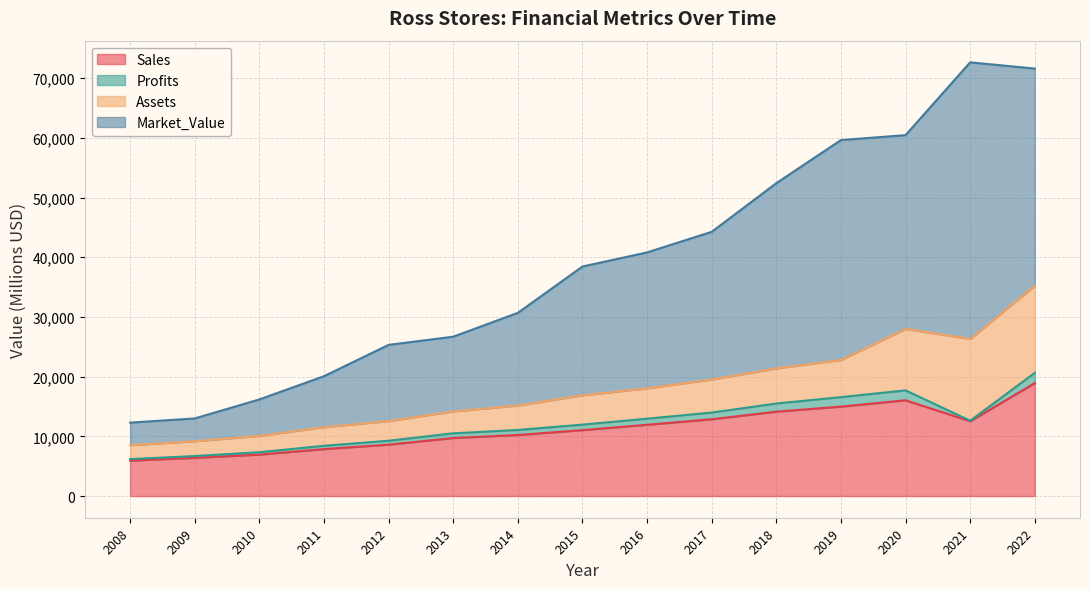

True or false: Sales has a value of 11000.0 at 2010.

False